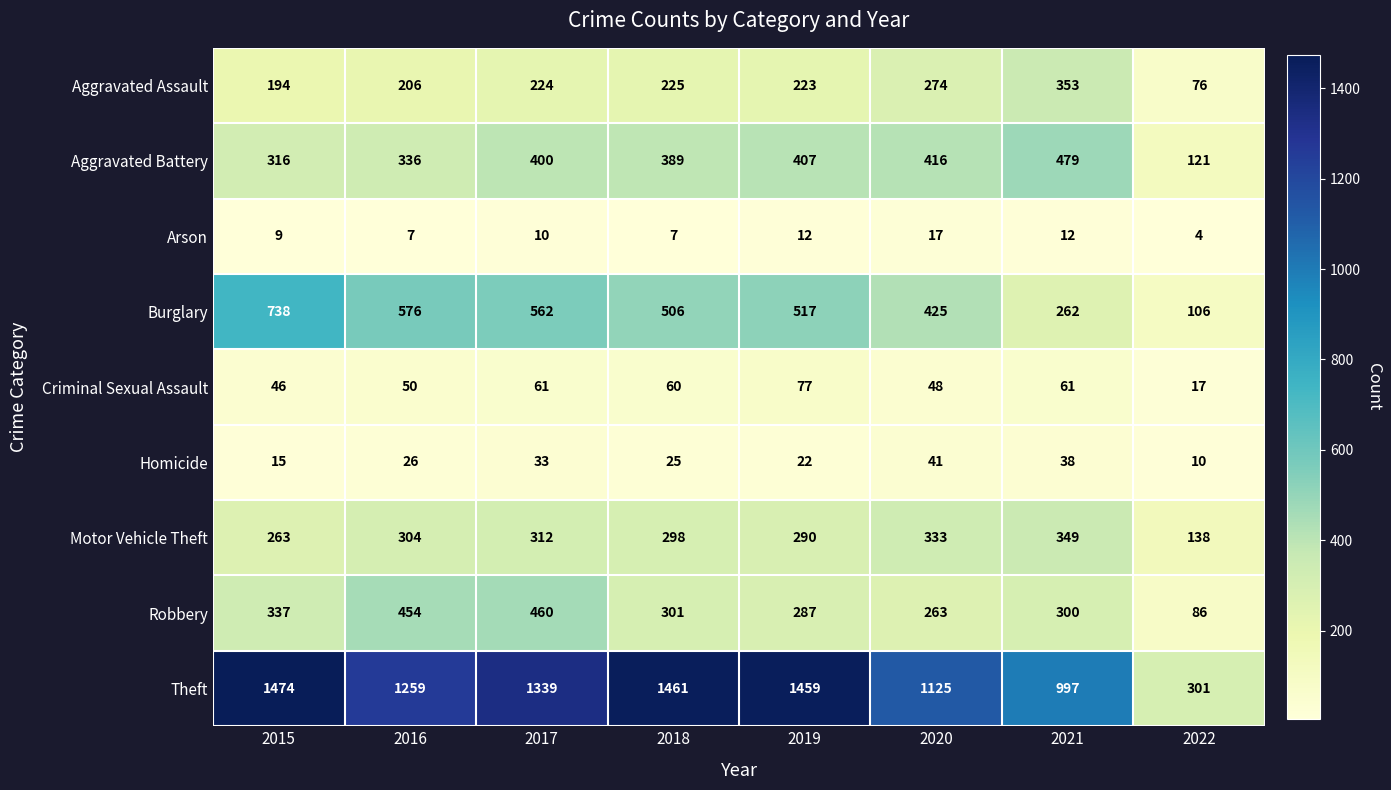

Which series has the largest total across all categories?

Theft